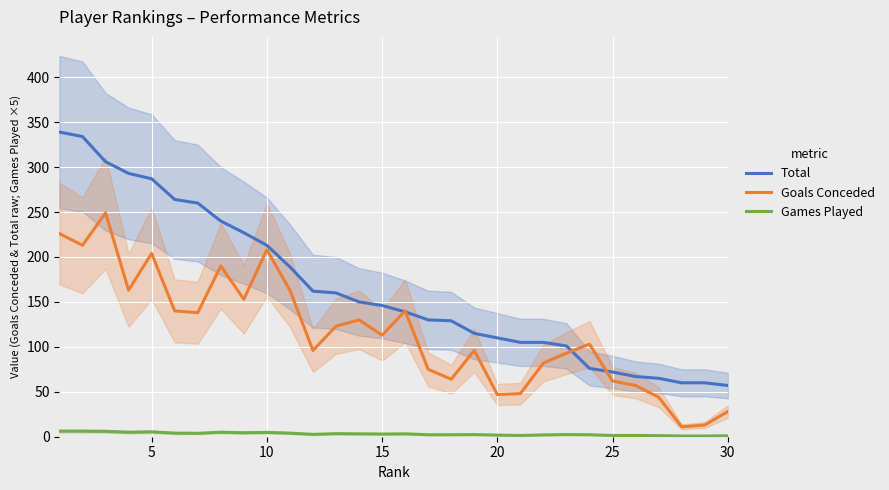

True or false: Total and Games Played intersect in this chart.

False